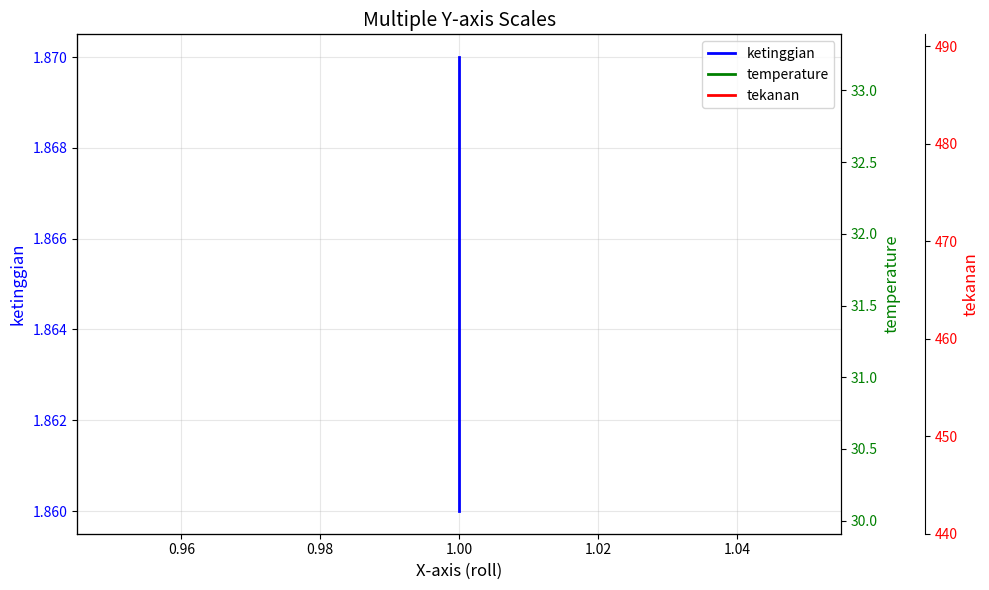

At how many categories does at least one series exceed 47?

3